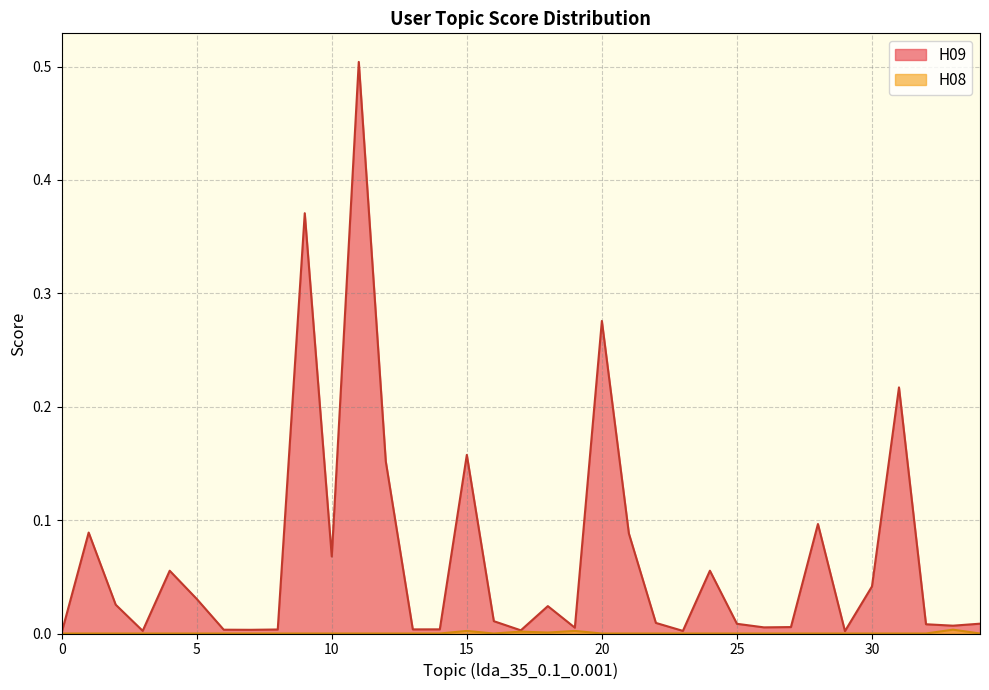

What is the greatest value displayed?

0.5